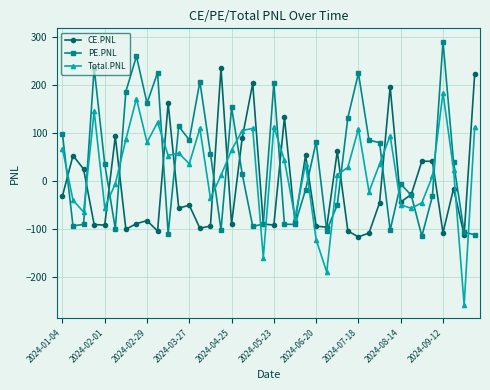

How many data points in PE.PNL are less than 36?

20